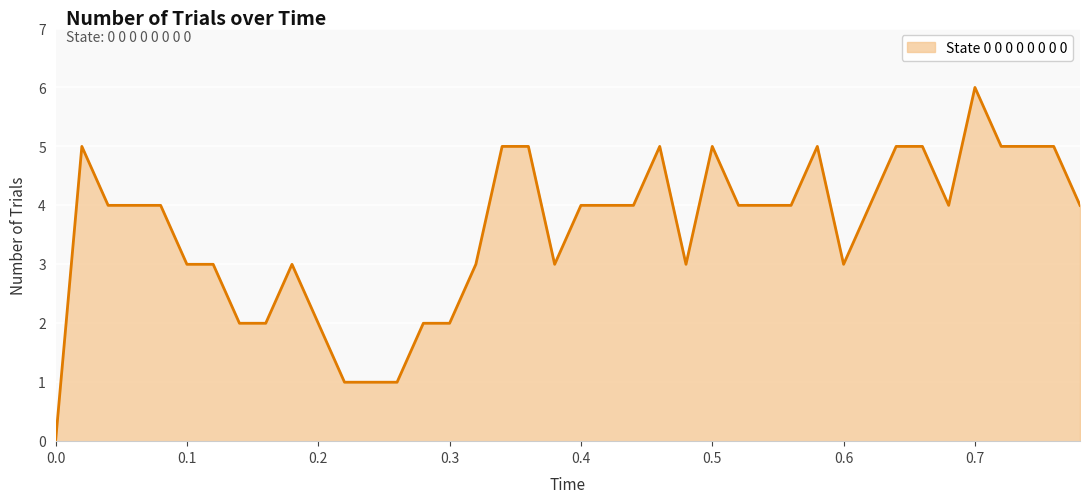

What is the difference between the maximum and minimum values?

6